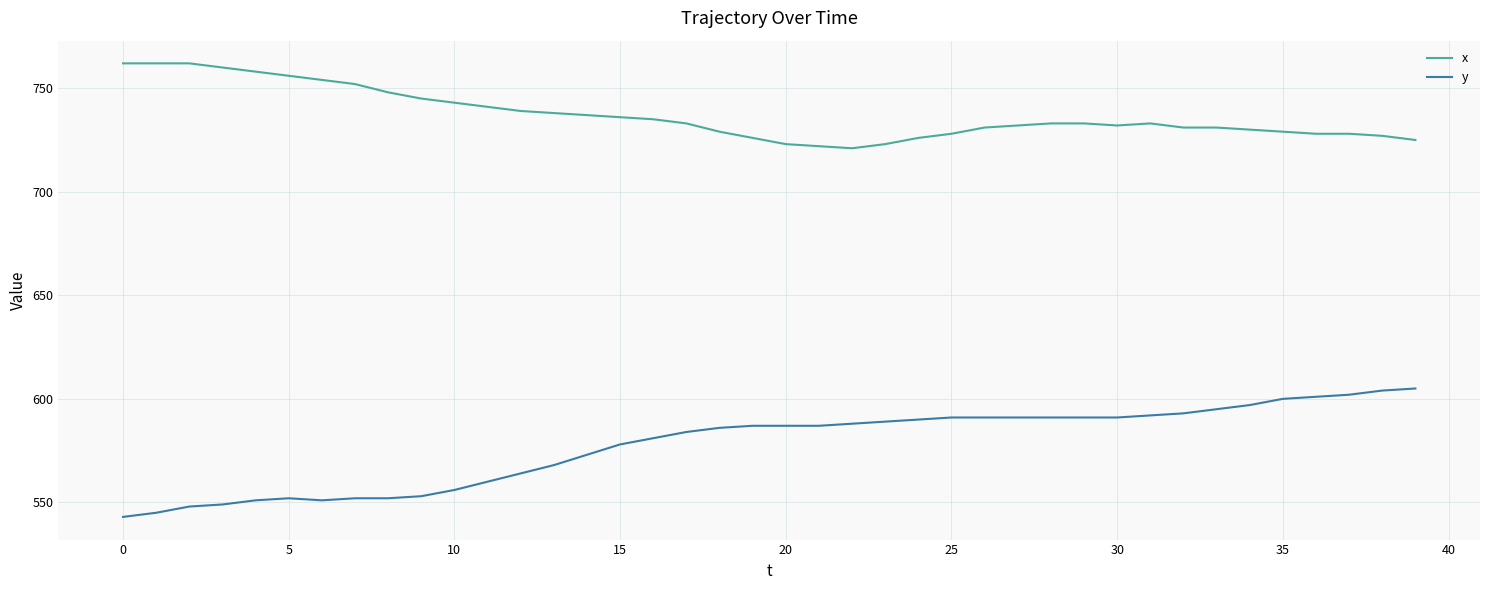

True or false: x and y intersect in this chart.

False